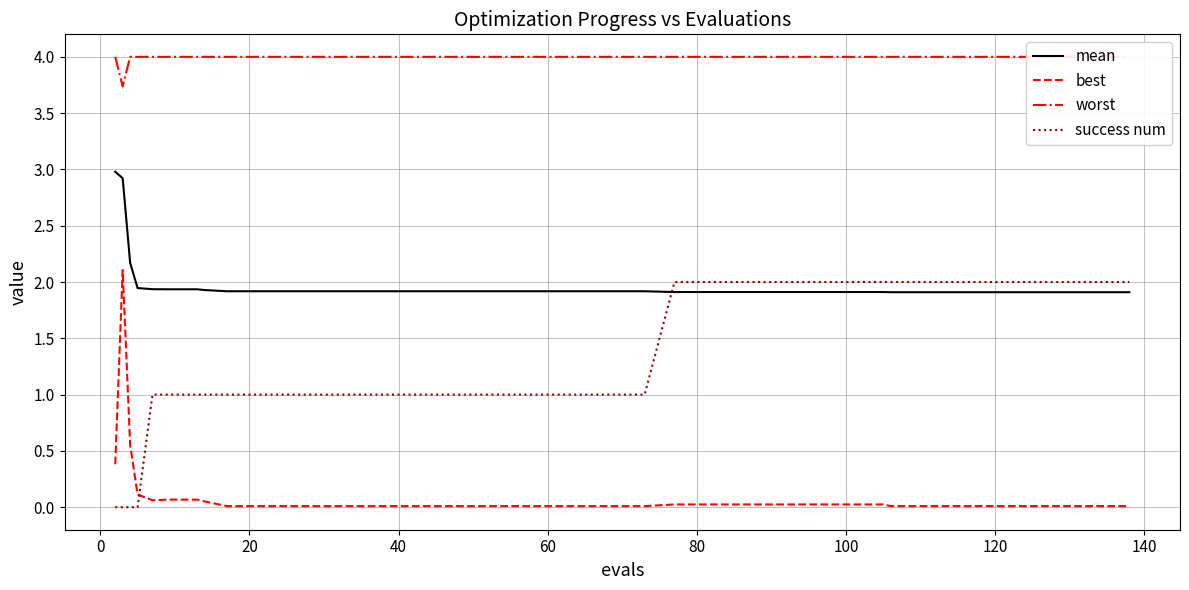

At how many categories does at least one series exceed 2?

40